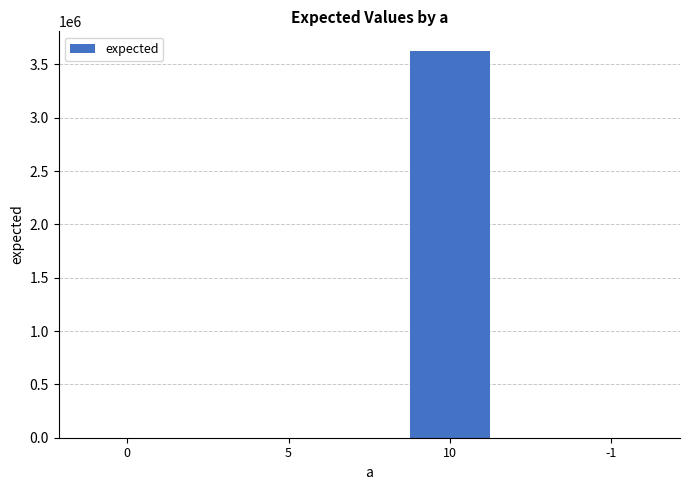

Does the chart contain stacked bars?

No